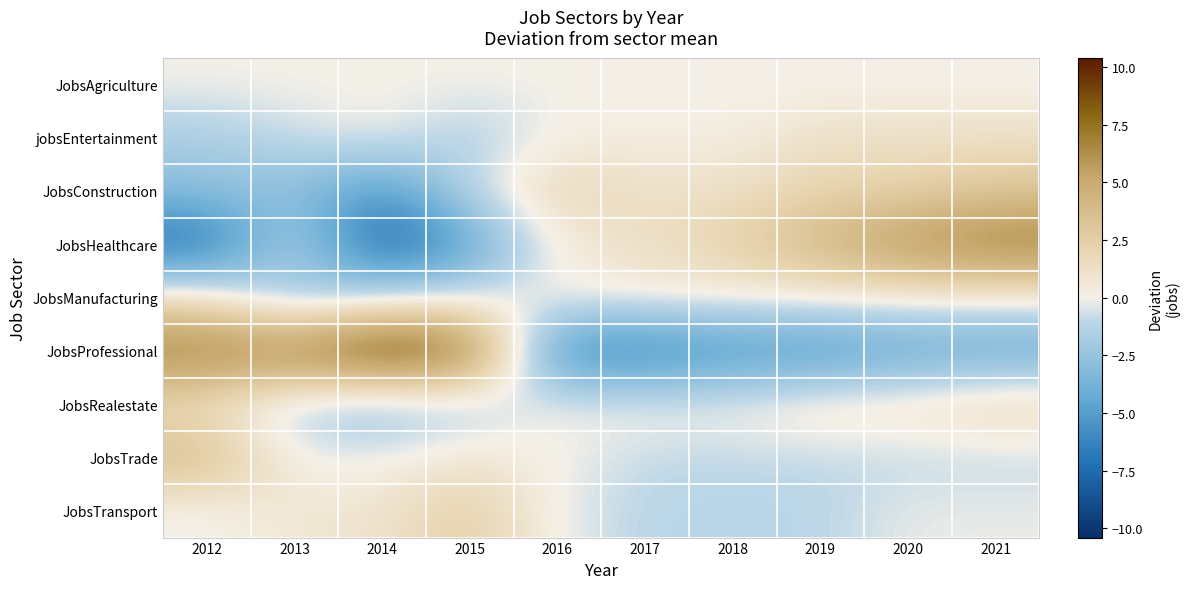

Reading left to right, what are all the values shown in this chart?

JobsAgriculture: 2012=0.0	2013=0.0	2014=0.0	2015=0.0	2016=0.0	2017=0.0	2018=0.0	2019=0.0	2020=0.0	2021=0.0
jobsEntertainment: 2012=-1.8	2013=-0.8	2014=0.2	2015=-1.8	2016=0.2	2017=0.2	2018=0.2	2019=1.2	2020=1.2	2021=1.2
JobsConstruction: 2012=-2.8	2013=-2.8	2014=-5.8	2015=-0.8	2016=2.2	2017=1.2	2018=1.2	2019=2.2	2020=2.2	2021=3.2
JobsHealthcare: 2012=-7.7	2013=-0.7	2014=-8.7	2015=-4.7	2016=0.3	2017=1.3	2018=2.3	2019=4.3	2020=6.3	2021=7.3
JobsManufacturing: 2012=1.4	2013=-2.6	2014=-0.6	2015=-0.6	2016=0.4	2017=0.4	2018=0.4	2019=0.4	2020=0.4	2021=0.4
JobsProfessional: 2012=7.4	2013=7.4	2014=10.4	2015=8.4	2016=-6.6	2017=-6.6	2018=-5.6	2019=-5.6	2020=-4.6	2021=-4.6
JobsRealestate: 2012=1.2	2013=-1.8	2014=-2.8	2015=-1.8	2016=0.2	2017=0.2	2018=0.2	2019=1.2	2020=1.2	2021=2.2
JobsTrade: 2012=4.0	2013=0.0	2014=0.0	2015=1.0	2016=0.0	2017=-1.0	2018=-1.0	2019=-1.0	2020=-1.0	2021=-1.0
JobsTransport: 2012=-0.2	2013=0.8	2014=0.8	2015=2.8	2016=-0.2	2017=-1.2	2018=-1.2	2019=-1.2	2020=-0.2	2021=-0.2